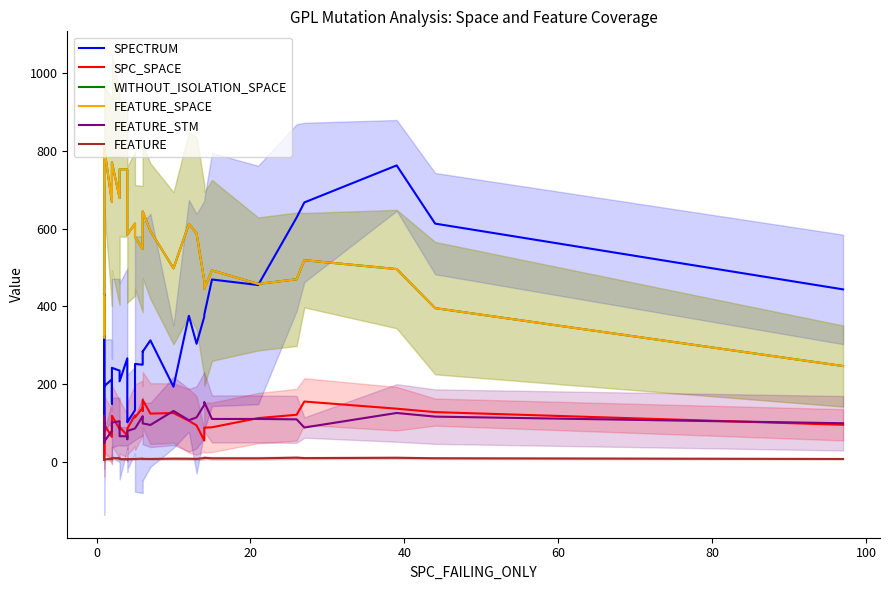

Is the value of SPECTRUM at 80 greater than the value of FEATURE_STM at 33?

Yes